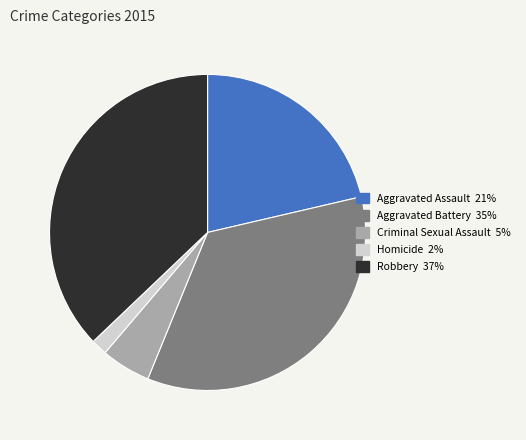

True or false: Aggravated Assault accounts for 10% of the total.

False